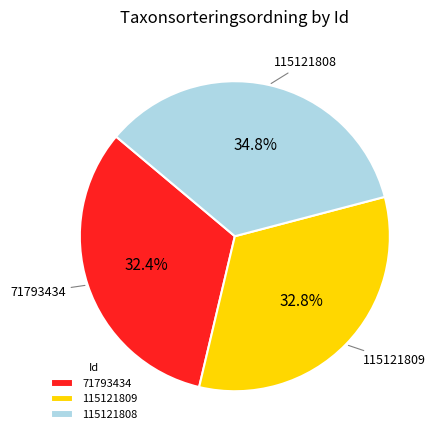

To the nearest percent, what is the difference between the 71793434 and 115121808 slice percentages?

2%